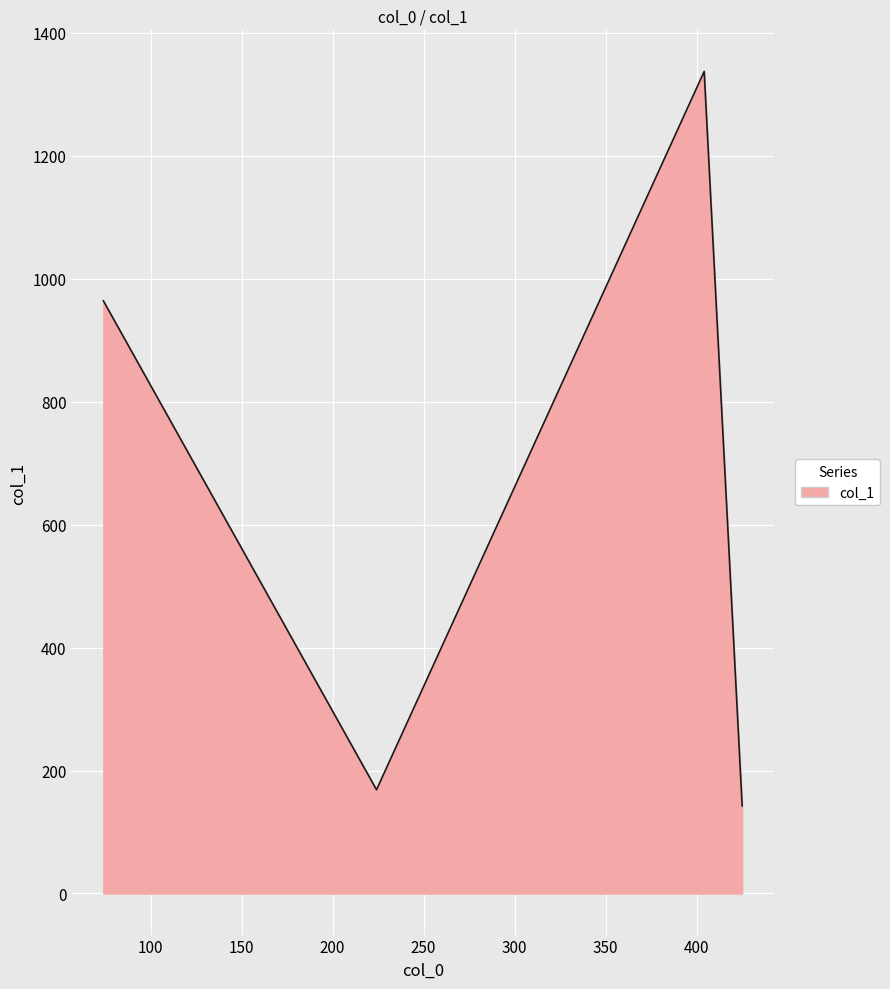

What is the smallest value displayed?

142.6